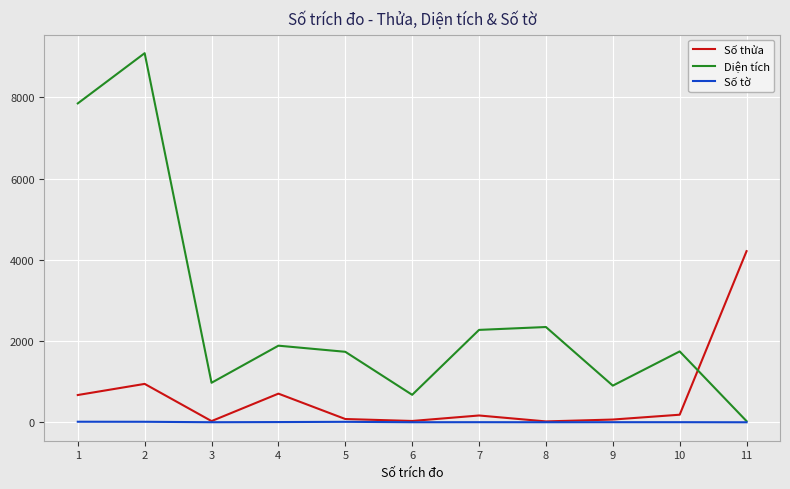

Is the value of Diện tích at 8 greater than the value of Số tờ at 9?

Yes